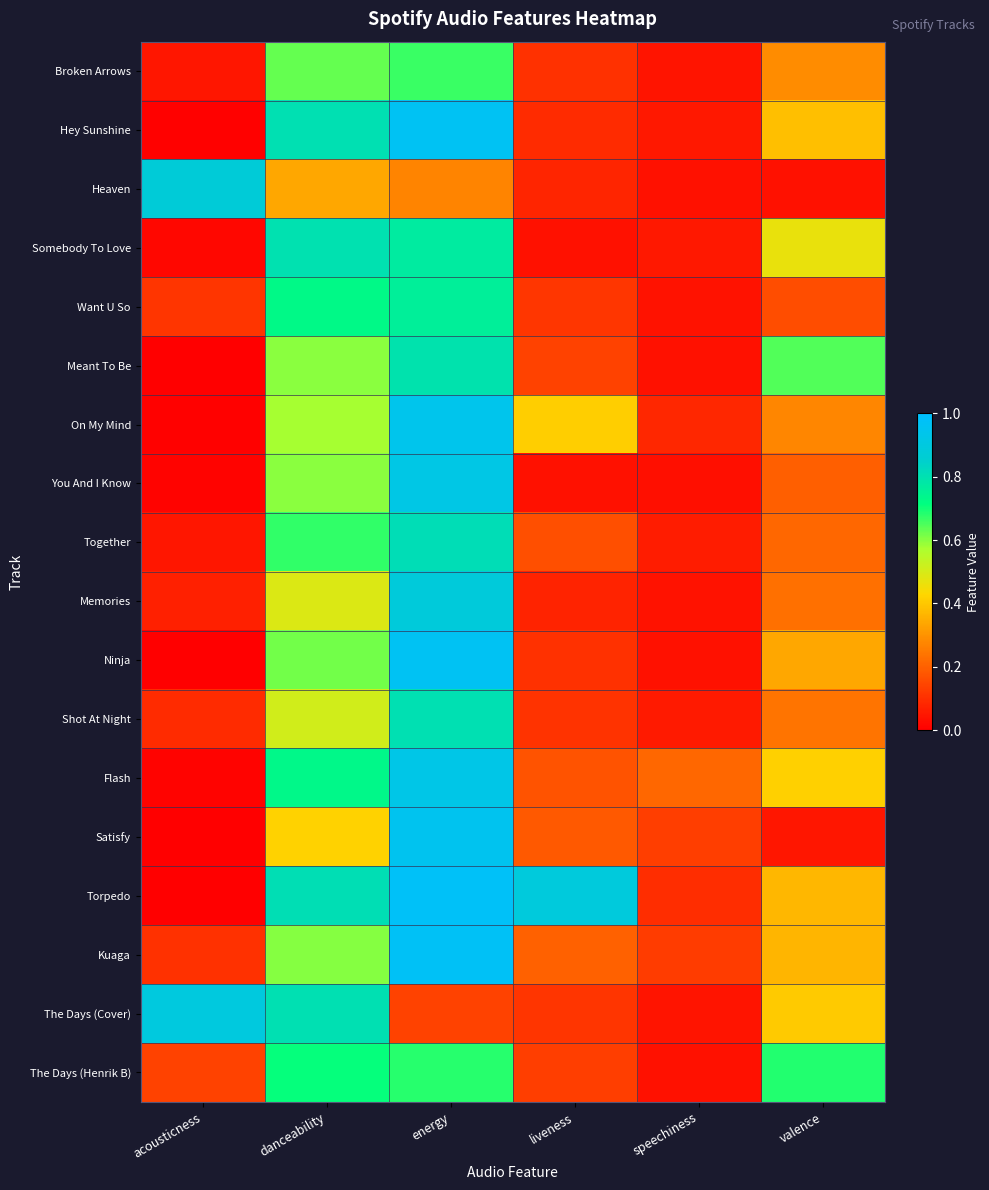

Reading left to right, transcribe all the data shown in this chart.

Broken Arrows: acousticness=0.0	danceability=0.6	energy=0.7	liveness=0.1	speechiness=0.0	valence=0.3
Hey Sunshine: acousticness=0.0	danceability=0.8	energy=1.0	liveness=0.1	speechiness=0.1	valence=0.4
Heaven: acousticness=0.9	danceability=0.3	energy=0.3	liveness=0.1	speechiness=0.0	valence=0.0
Somebody To Love: acousticness=0.0	danceability=0.8	energy=0.8	liveness=0.0	speechiness=0.1	valence=0.5
Want U So: acousticness=0.1	danceability=0.7	energy=0.8	liveness=0.1	speechiness=0.0	valence=0.2
Meant To Be: acousticness=0.0	danceability=0.6	energy=0.8	liveness=0.1	speechiness=0.0	valence=0.6
On My Mind: acousticness=0.0	danceability=0.6	energy=0.9	liveness=0.4	speechiness=0.1	valence=0.3
You And I Know: acousticness=0.0	danceability=0.6	energy=0.9	liveness=0.0	speechiness=0.0	valence=0.2
Together: acousticness=0.0	danceability=0.7	energy=0.8	liveness=0.2	speechiness=0.1	valence=0.2
Memories: acousticness=0.1	danceability=0.5	energy=0.9	liveness=0.1	speechiness=0.0	valence=0.2
Ninja: acousticness=0.0	danceability=0.6	energy=1.0	liveness=0.1	speechiness=0.0	valence=0.3
Shot At Night: acousticness=0.1	danceability=0.5	energy=0.8	liveness=0.1	speechiness=0.1	valence=0.2
Flash: acousticness=0.0	danceability=0.7	energy=0.9	liveness=0.2	speechiness=0.2	valence=0.4
Satisfy: acousticness=0.0	danceability=0.4	energy=1.0	liveness=0.2	speechiness=0.1	valence=0.0
Torpedo: acousticness=0.0	danceability=0.8	energy=1.0	liveness=0.9	speechiness=0.1	valence=0.4
Kuaga: acousticness=0.1	danceability=0.6	energy=1.0	liveness=0.2	speechiness=0.1	valence=0.4
The Days (Cover): acousticness=0.9	danceability=0.8	energy=0.1	liveness=0.1	speechiness=0.0	valence=0.4
The Days (Henrik B): acousticness=0.1	danceability=0.7	energy=0.7	liveness=0.1	speechiness=0.0	valence=0.7